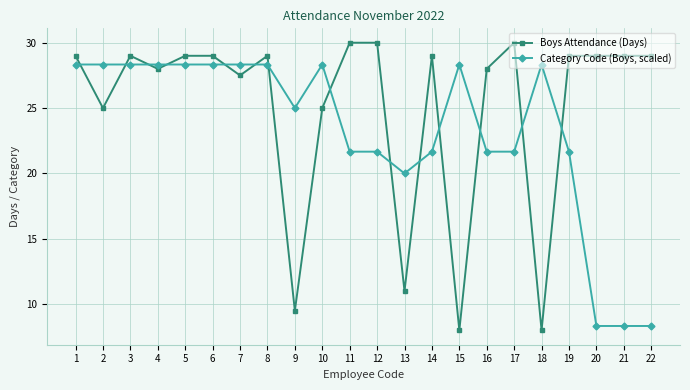

The value of Category Code (Boys, scaled) at 19 is 21.7. True or false?

True